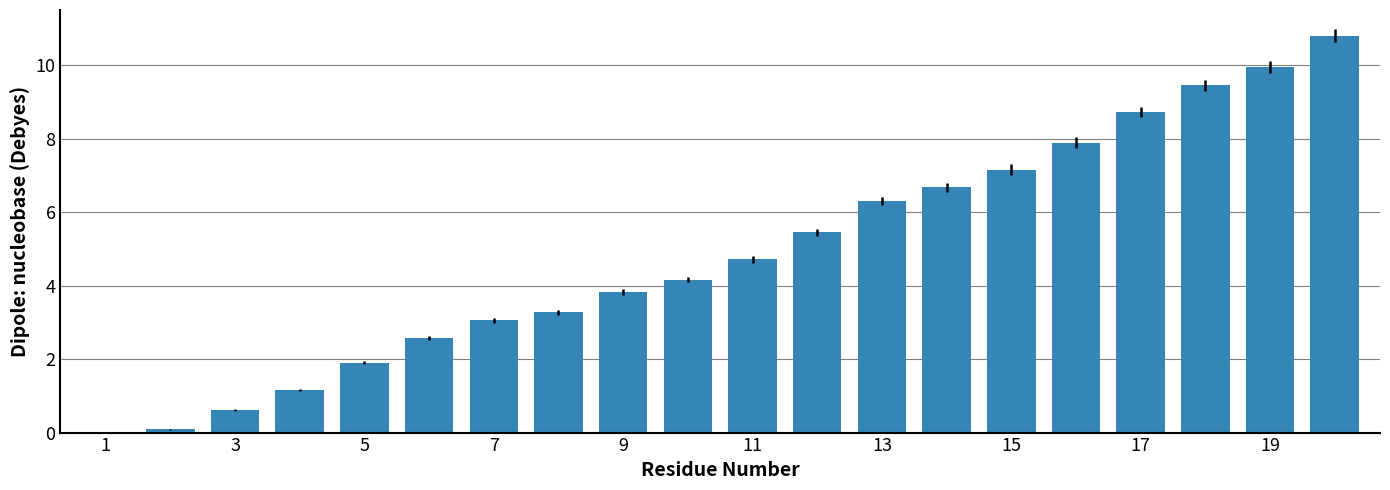

What is the sum of all values?

97.8